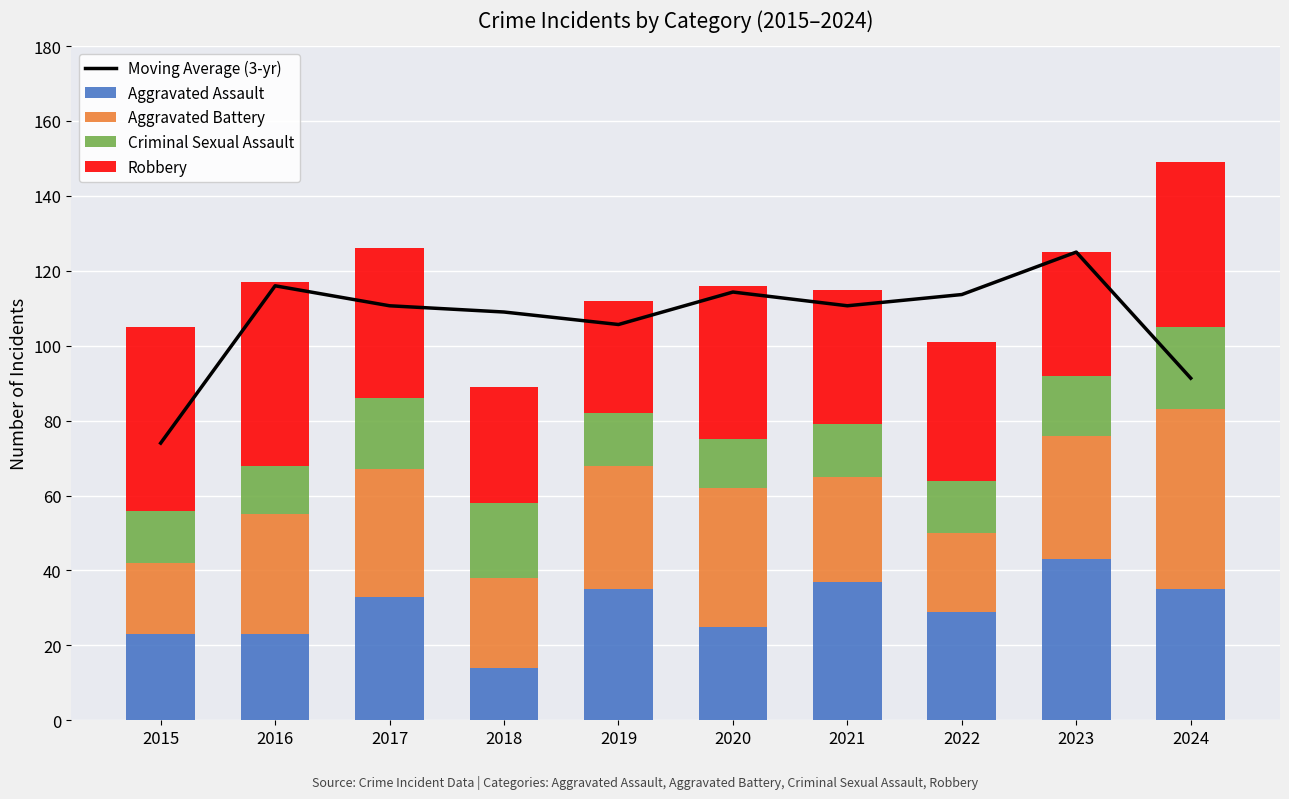

Reading right to left, list all the values displayed in this chart.

Moving Average (3-yr): 2024=91.3	2023=125.0	2022=113.7	2021=110.7	2020=114.3	2019=105.7	2018=109.0	2017=110.7	2016=116.0	2015=74.0
Aggravated Assault: 2024=35.0	2023=43.0	2022=29.0	2021=37.0	2020=25.0	2019=35.0	2018=14.0	2017=33.0	2016=23.0	2015=23.0
Aggravated Battery: 2024=48.0	2023=33.0	2022=21.0	2021=28.0	2020=37.0	2019=33.0	2018=24.0	2017=34.0	2016=32.0	2015=19.0
Criminal Sexual Assault: 2024=22.0	2023=16.0	2022=14.0	2021=14.0	2020=13.0	2019=14.0	2018=20.0	2017=19.0	2016=13.0	2015=14.0
Robbery: 2024=44.0	2023=33.0	2022=37.0	2021=36.0	2020=41.0	2019=30.0	2018=31.0	2017=40.0	2016=49.0	2015=49.0